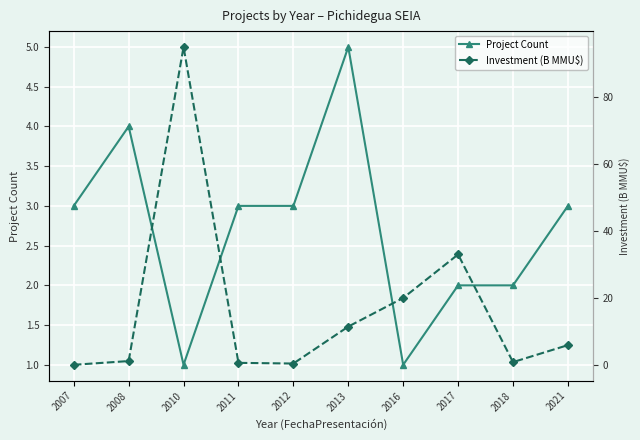

What is the value of the Project Count point at the 2nd from the left?

4